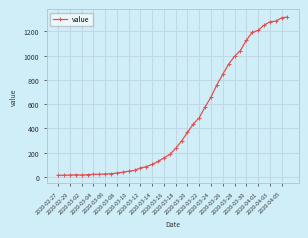

What is the sum of all values?

18689